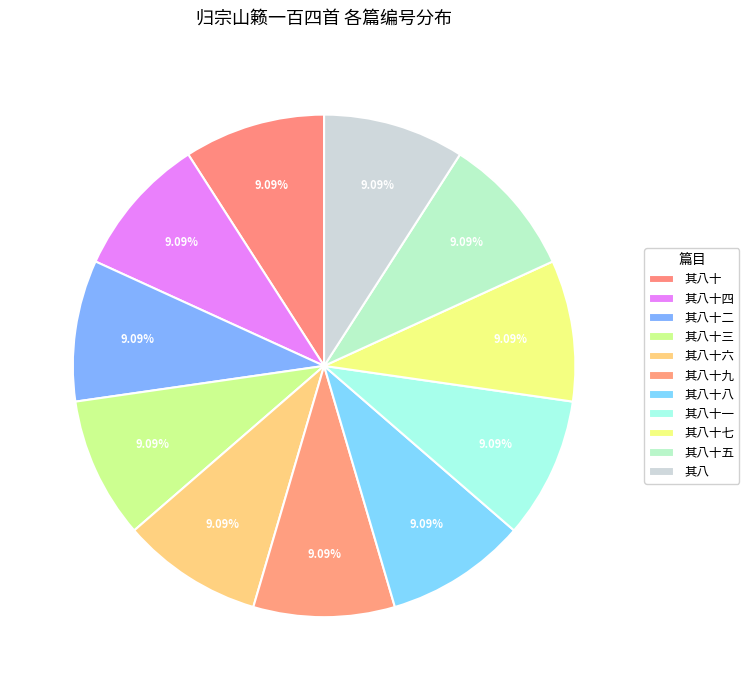

Rank the categories by value from lowest to highest.

其八, 其八十, 其八十一, 其八十二, 其八十三, 其八十四, 其八十五, 其八十六, 其八十七, 其八十八, 其八十九